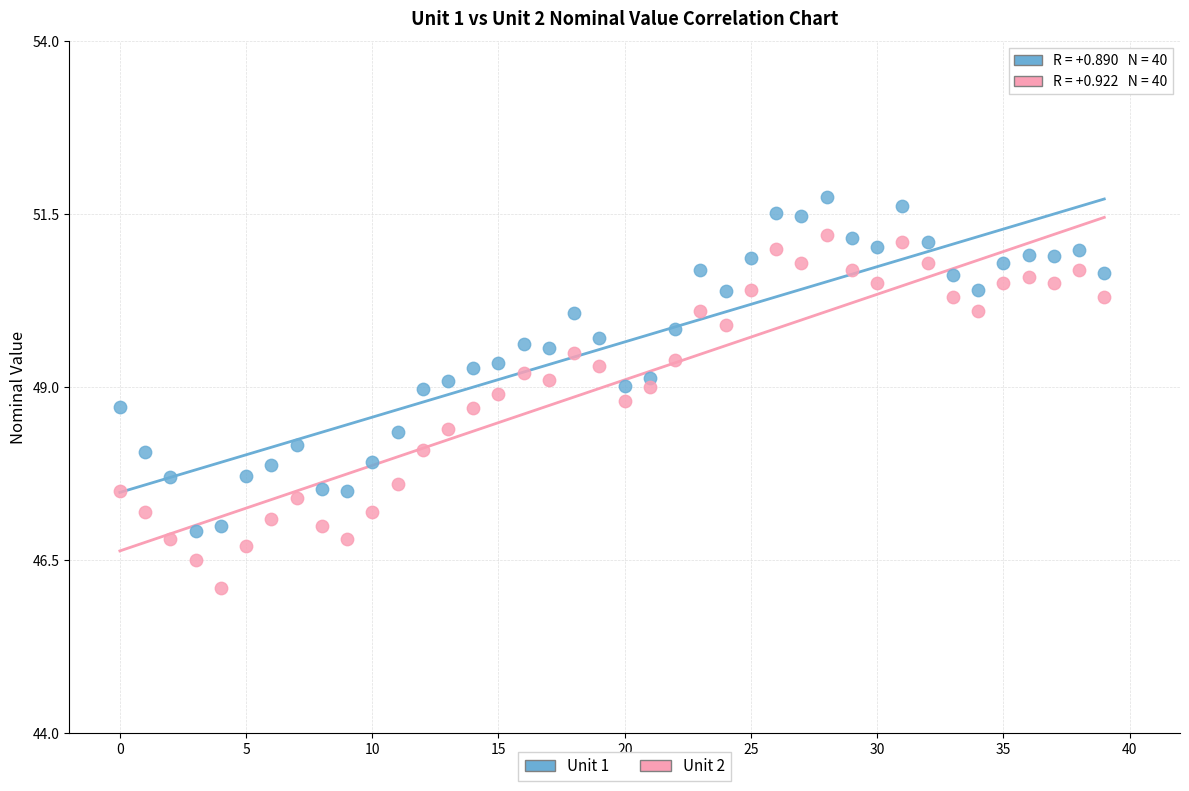

Which series has the largest Y range (max minus min)?

Unit 2